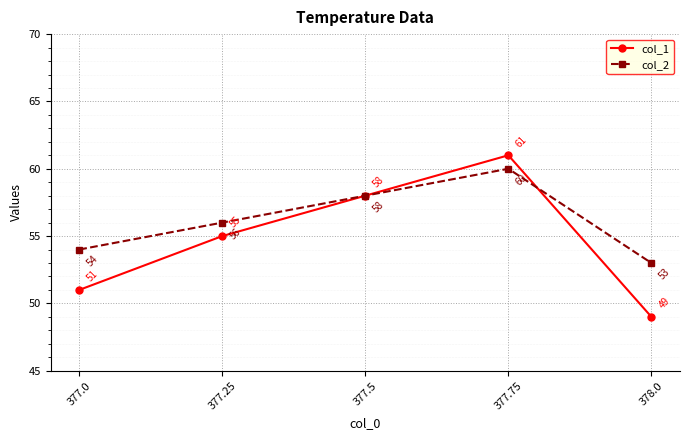

Count the col_2 values in the range 54 to 58.

3